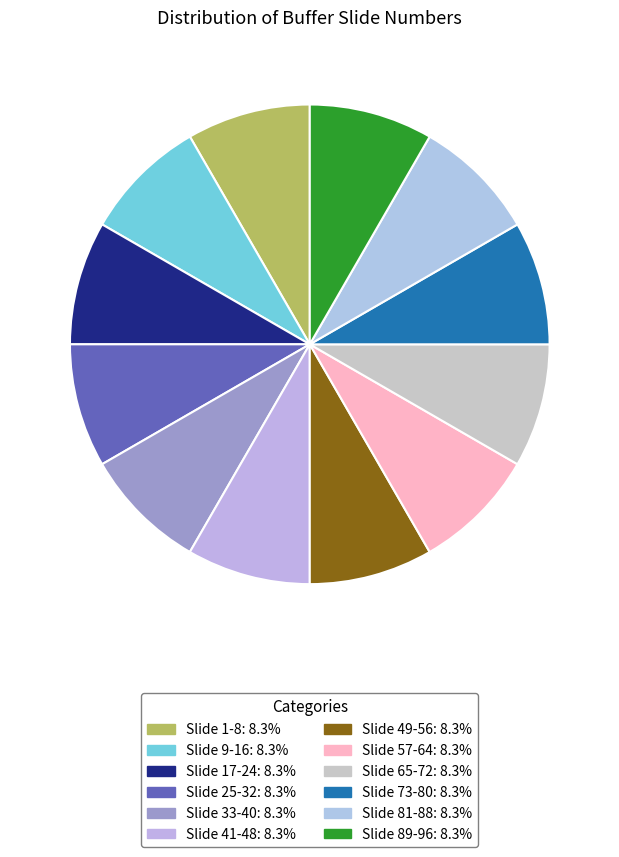

Which slice is the largest?

Slide 89-96